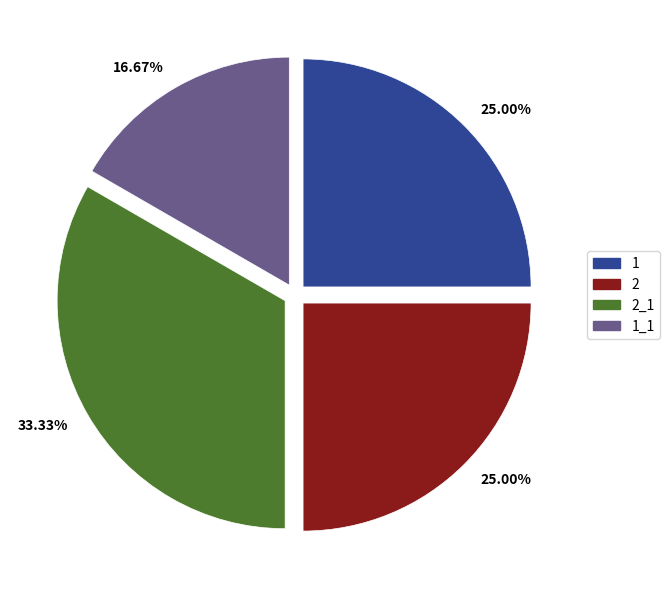

What percentage is the 2 slice, to the nearest percent?

25%